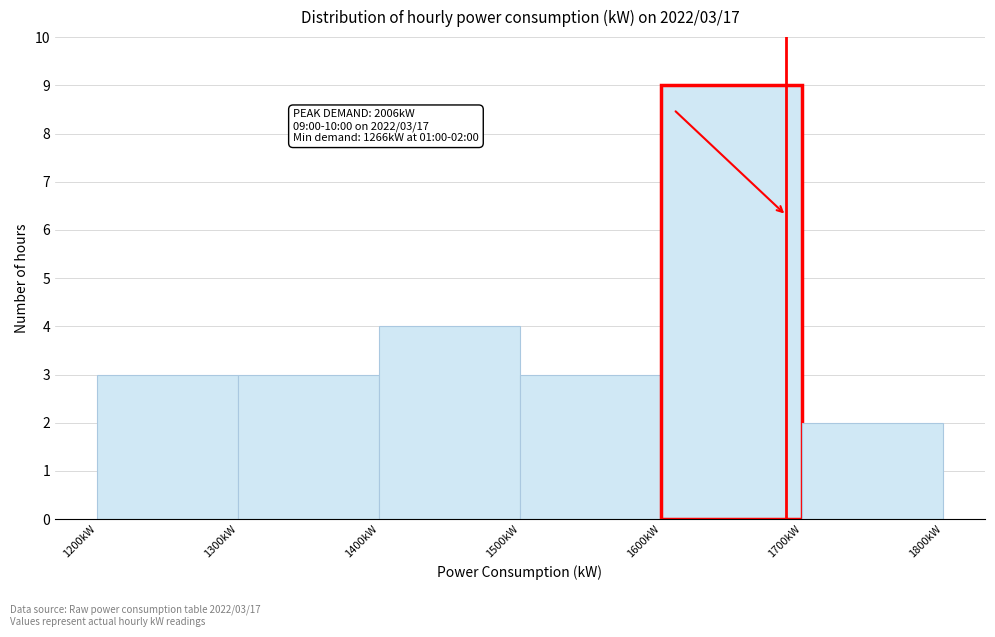

Which range on the x-axis has the tallest bar?

1600 to 1700